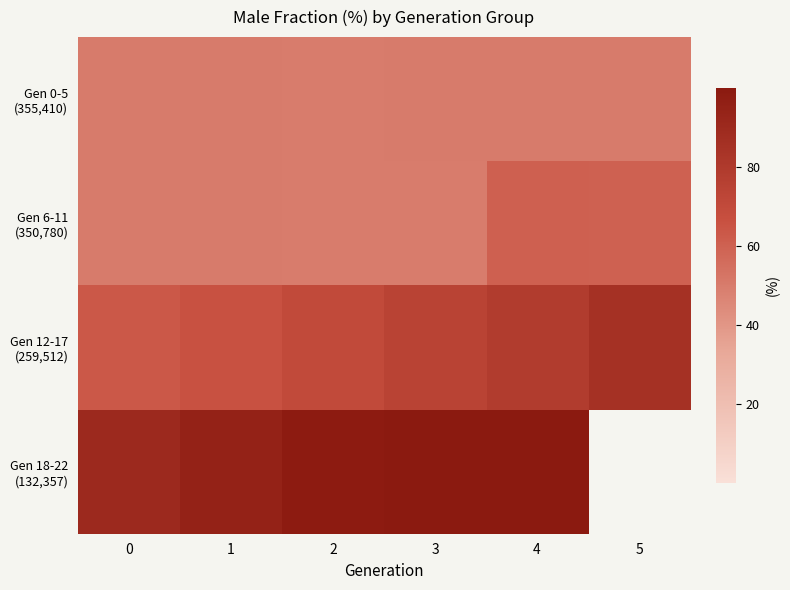

How many data points in Gen 18-22 (132,357) are above 99?

2